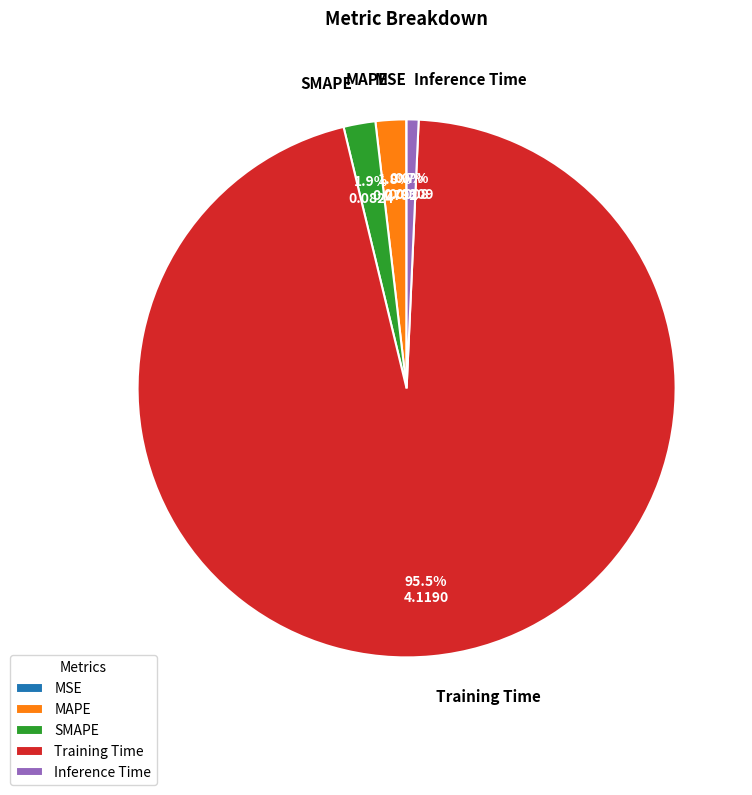

To the nearest percent, what portion does SMAPE represent?

2%